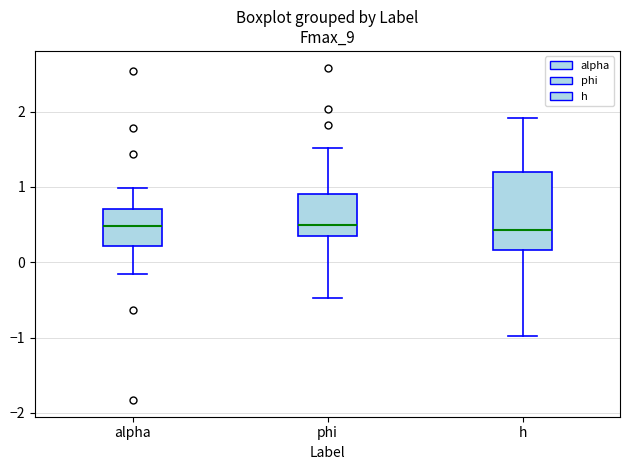

Reading left to right, read every box against the y-axis: the position of its median line, the range the box covers, and the ends of its whiskers. The values are not printed on the chart, so give them approximately, as read against the axis.

alpha: median 0.5, box 0.2 to 0.7, whiskers -0.2 to 1.0
phi: median 0.5, box 0.3 to 0.9, whiskers -0.5 to 1.5
h: median 0.4, box 0.2 to 1.2, whiskers -1.0 to 1.9